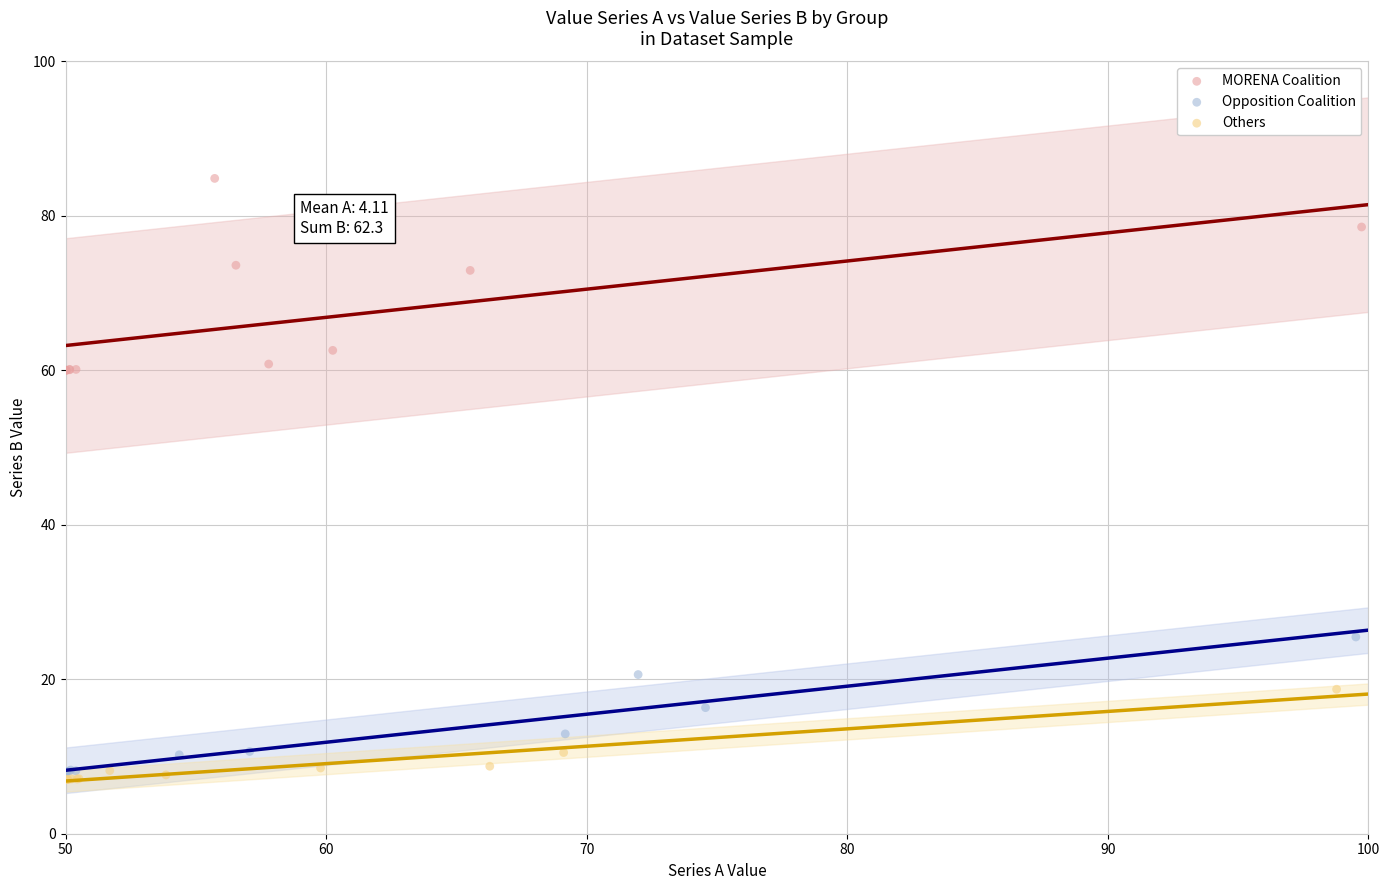

Which series contains the highest Y value?

MORENA Coalition